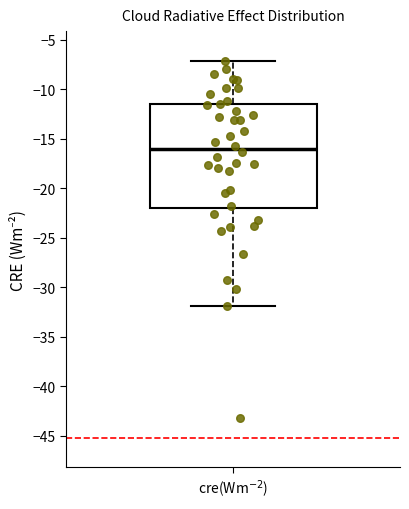

Transcribe this box plot: give where the median line is, the range the box spans, and where the two whiskers end, as read against the y-axis. The values are not printed on the chart, so give them approximately, as read against the axis.

median -16.0, box -22.0 to -11.5, whiskers -32.0 to -7.0